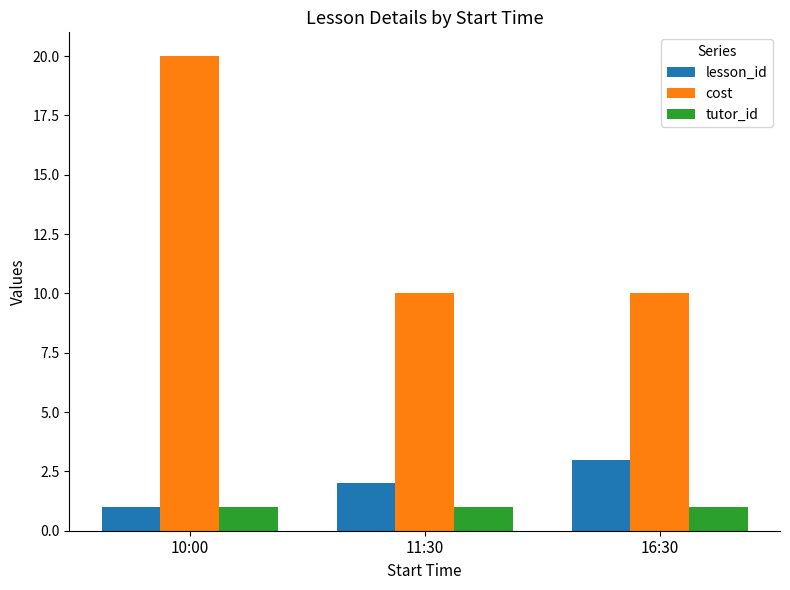

What is the average value of the lesson_id series?

2